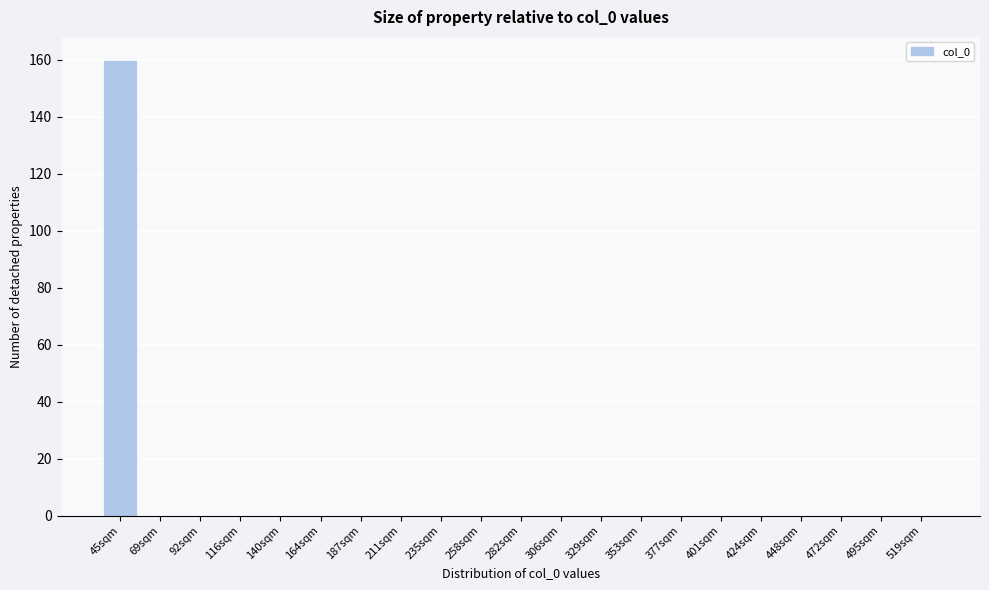

Reading left to right, transcribe all the data shown in this chart.

45sqm=160	69sqm=0	92sqm=0	116sqm=0	140sqm=0	164sqm=0	187sqm=0	211sqm=0	235sqm=0	258sqm=0	282sqm=0	306sqm=0	329sqm=0	353sqm=0	377sqm=0	401sqm=0	424sqm=0	448sqm=0	472sqm=0	495sqm=0	519sqm=0